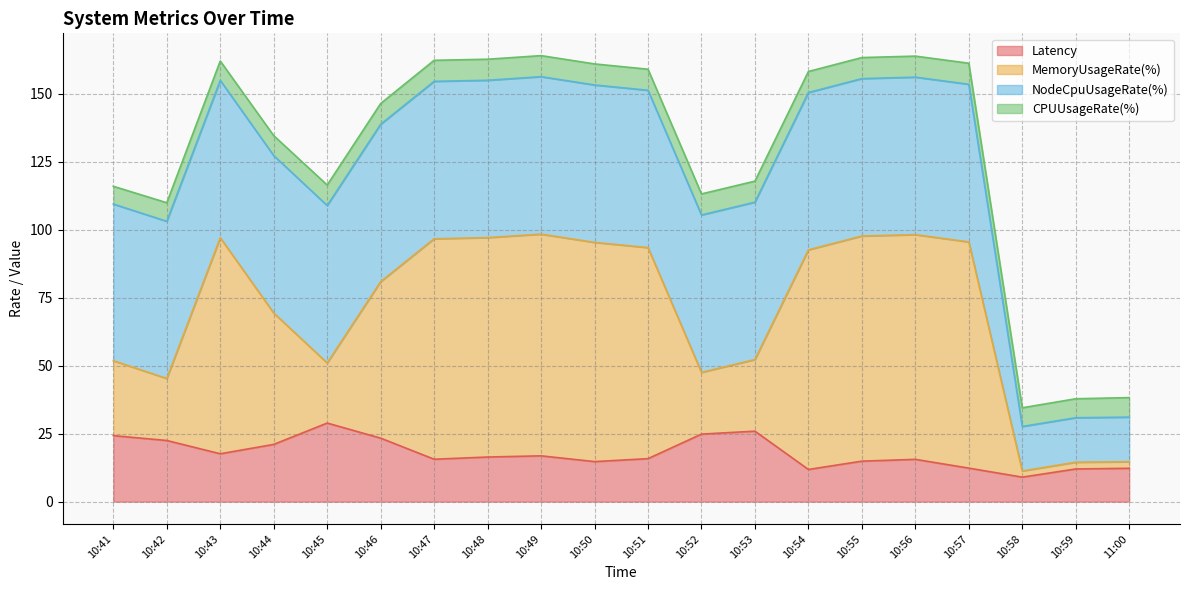

Is the value of Latency at 10:44 greater than the value of MemoryUsageRate(%) at 10:51?

No